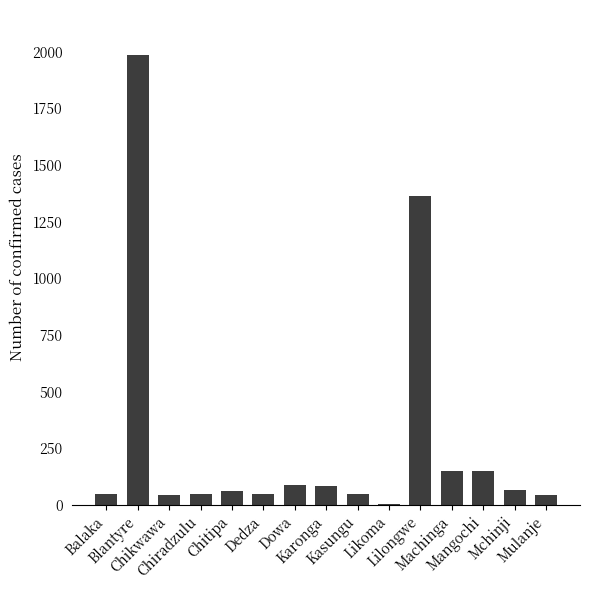

What is the change in value from Chikwawa to Likoma?

-42